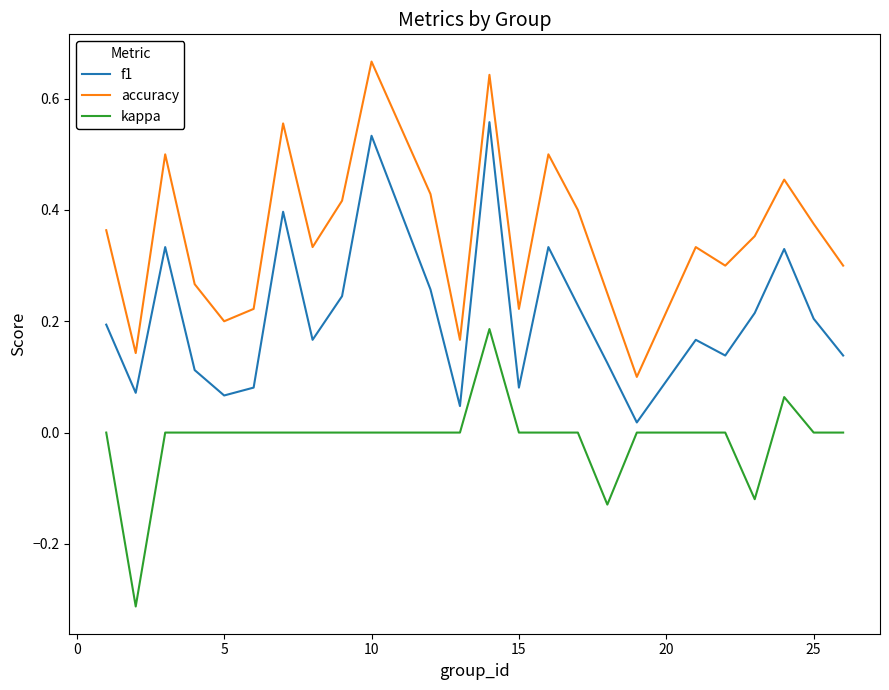

How many interior local peaks does the f1 series have?

7